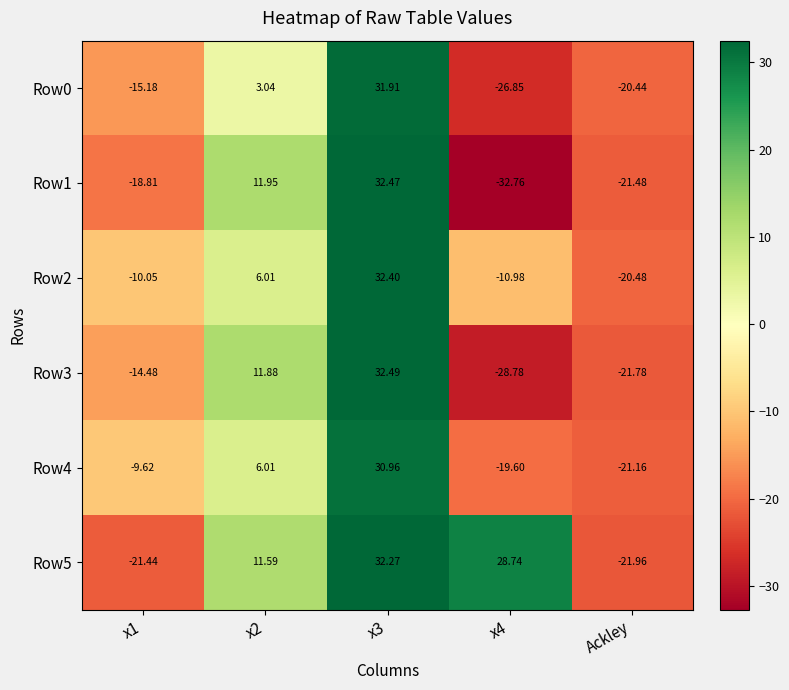

Is the value of Row5 at x4 greater than the value of Row3 at x2?

Yes